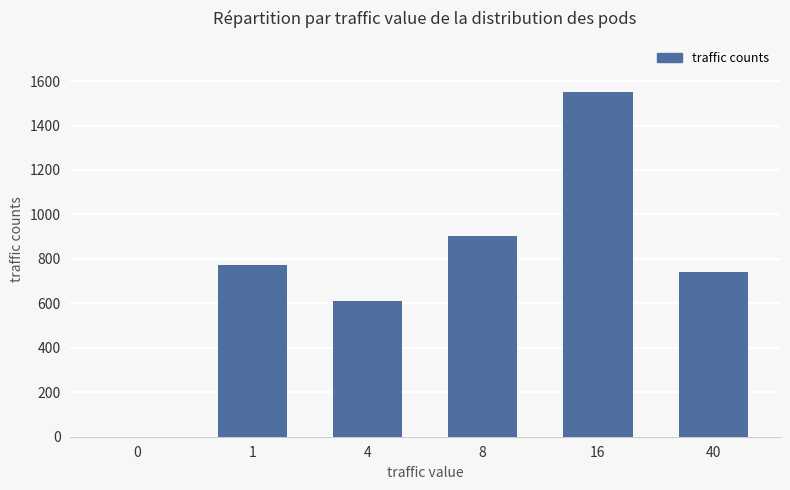

Count the number of data series in this chart.

1